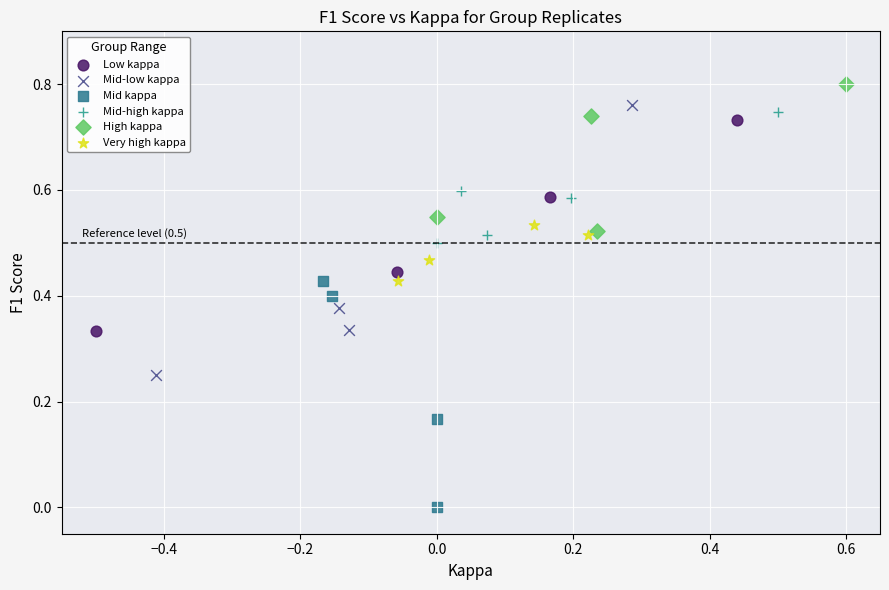

Which series contains the highest Y value?

High kappa